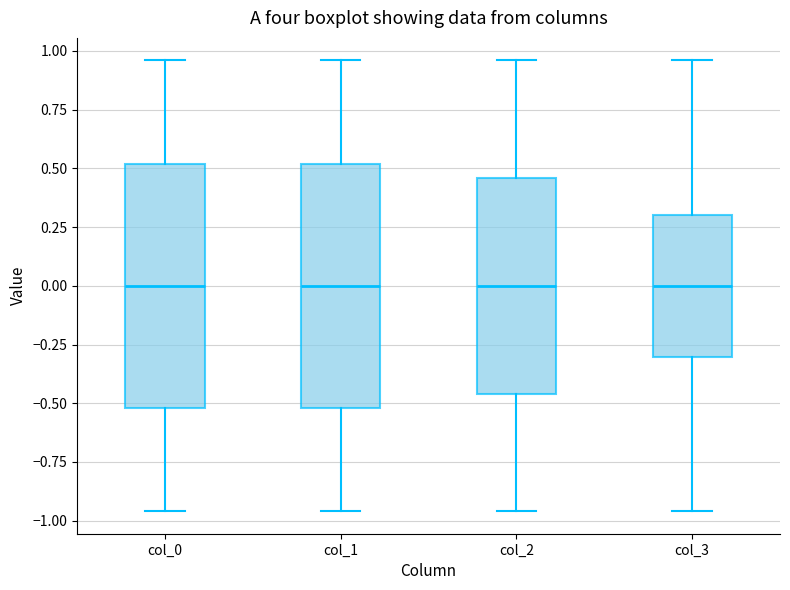

Where does the median line of the box for col_3 sit on the y-axis? The values are not printed on the chart, so give them approximately, as read against the axis.

0.00